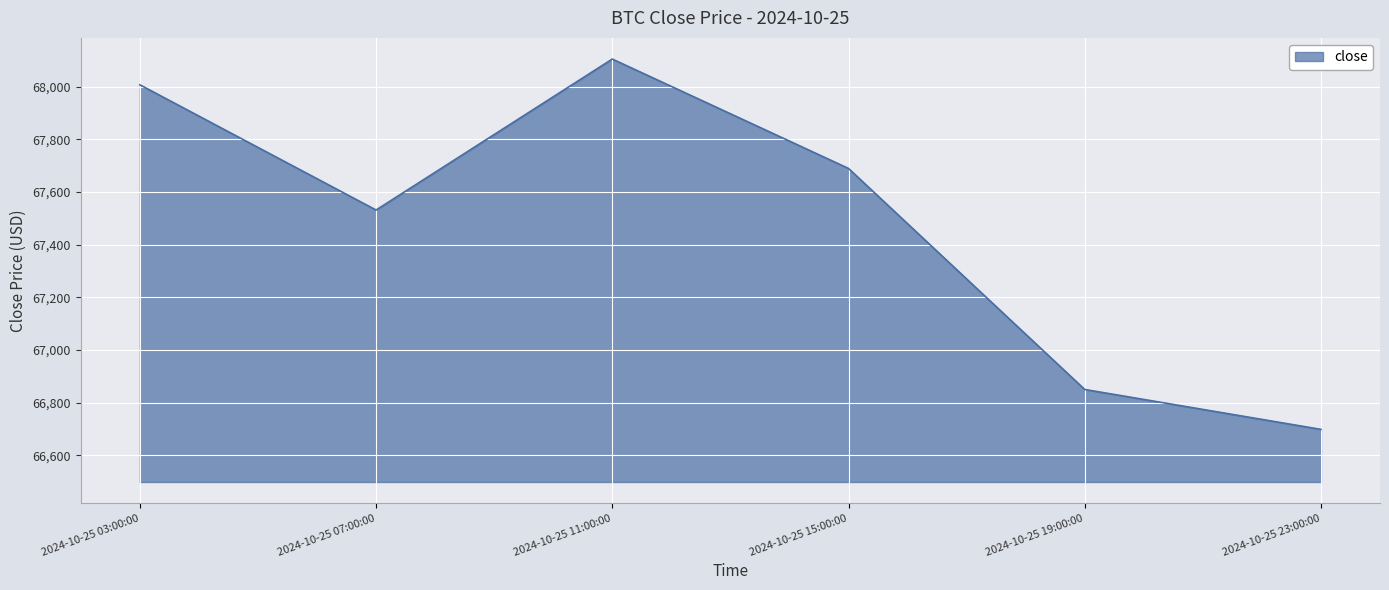

List the labels in order of value, largest first.

2024-10-25 11:00:00, 2024-10-25 03:00:00, 2024-10-25 15:00:00, 2024-10-25 07:00:00, 2024-10-25 19:00:00, 2024-10-25 23:00:00